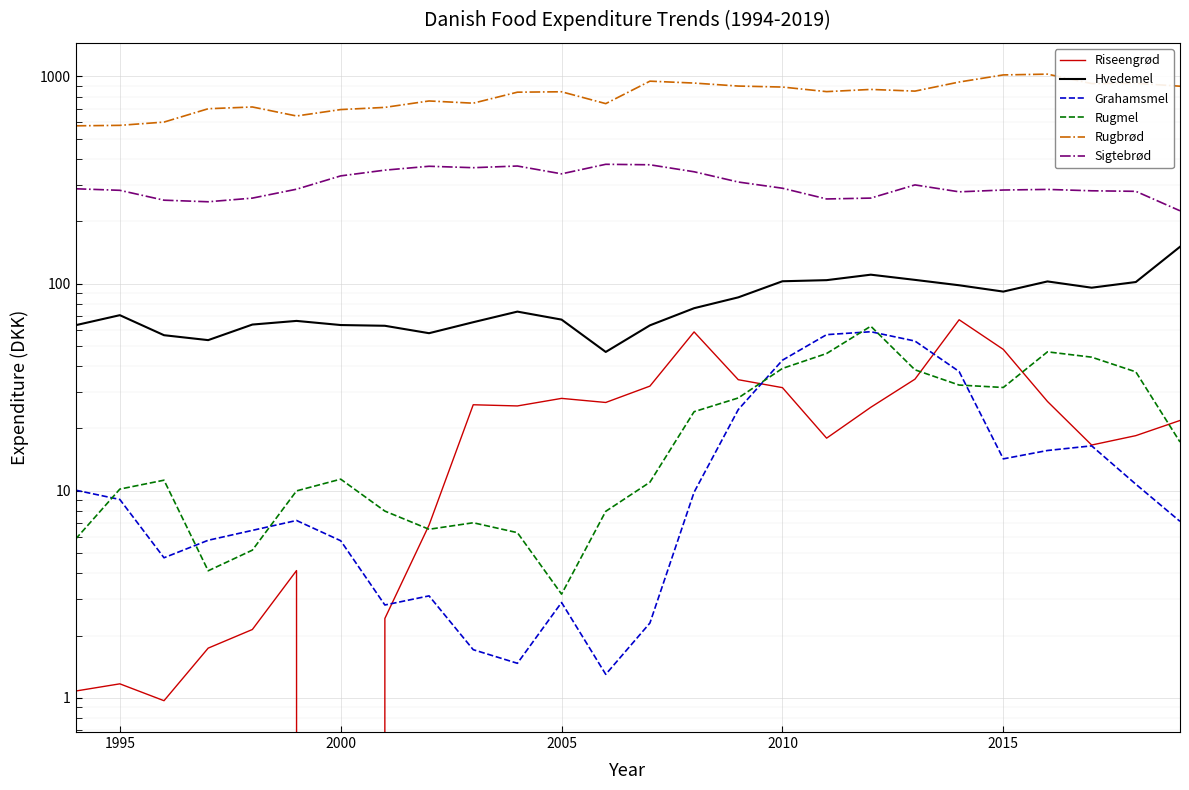

Is this an area chart (filled region under the line)?

No